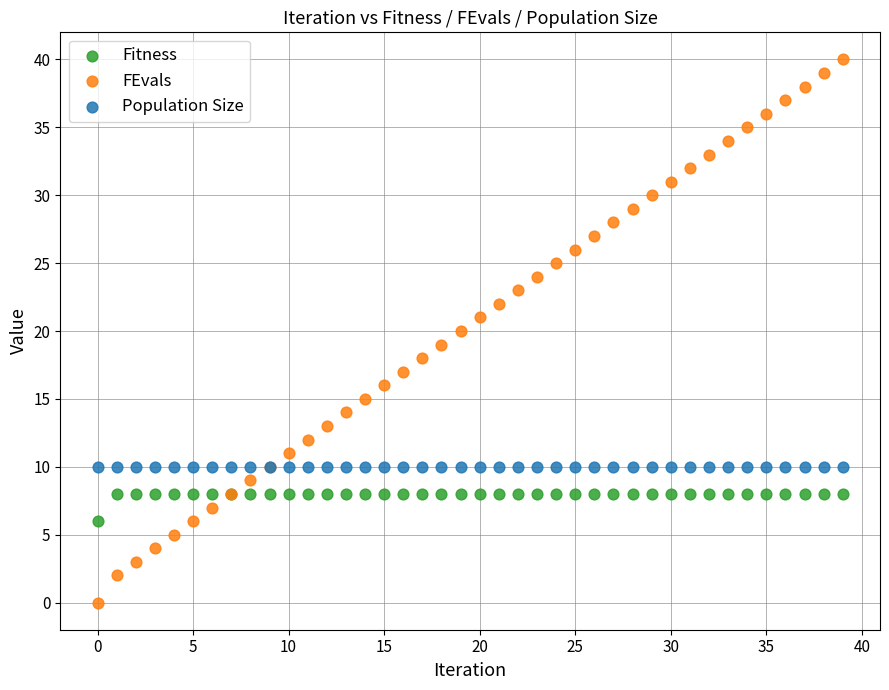

Which series reaches the minimum Y coordinate?

FEvals